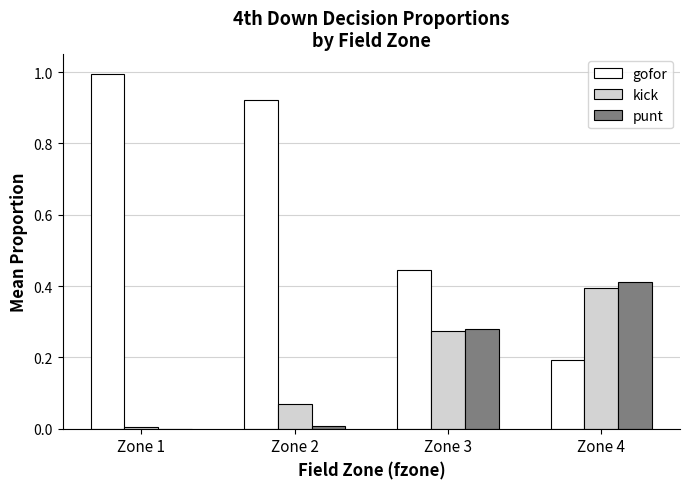

The value of kick at Zone 4 is 0.7. True or false?

False